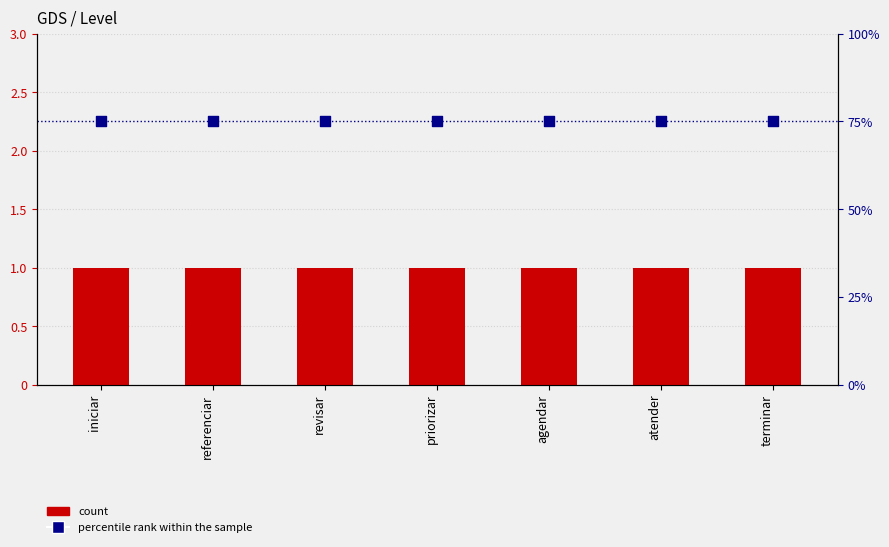

Which series has the largest total across all categories?

percentile rank within the sample